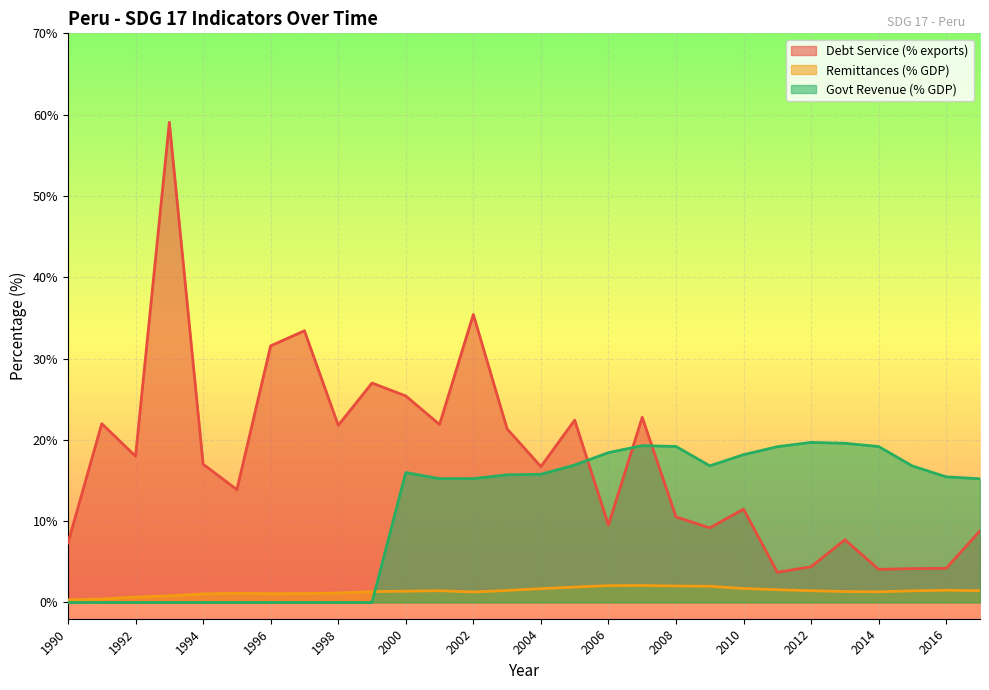

What is the maximum value shown in the chart?

59.1